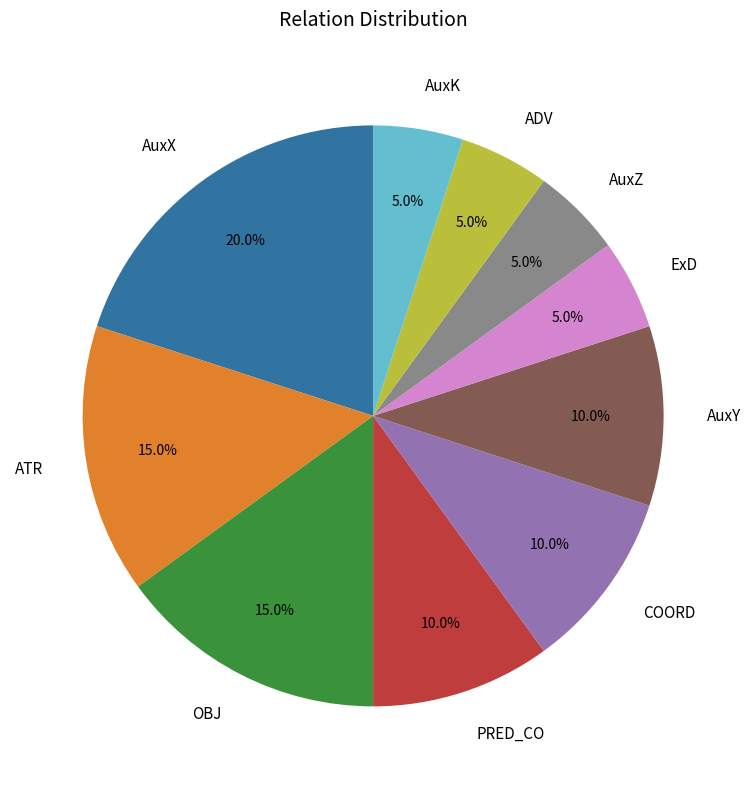

Which category has the biggest portion of the pie?

AuxX